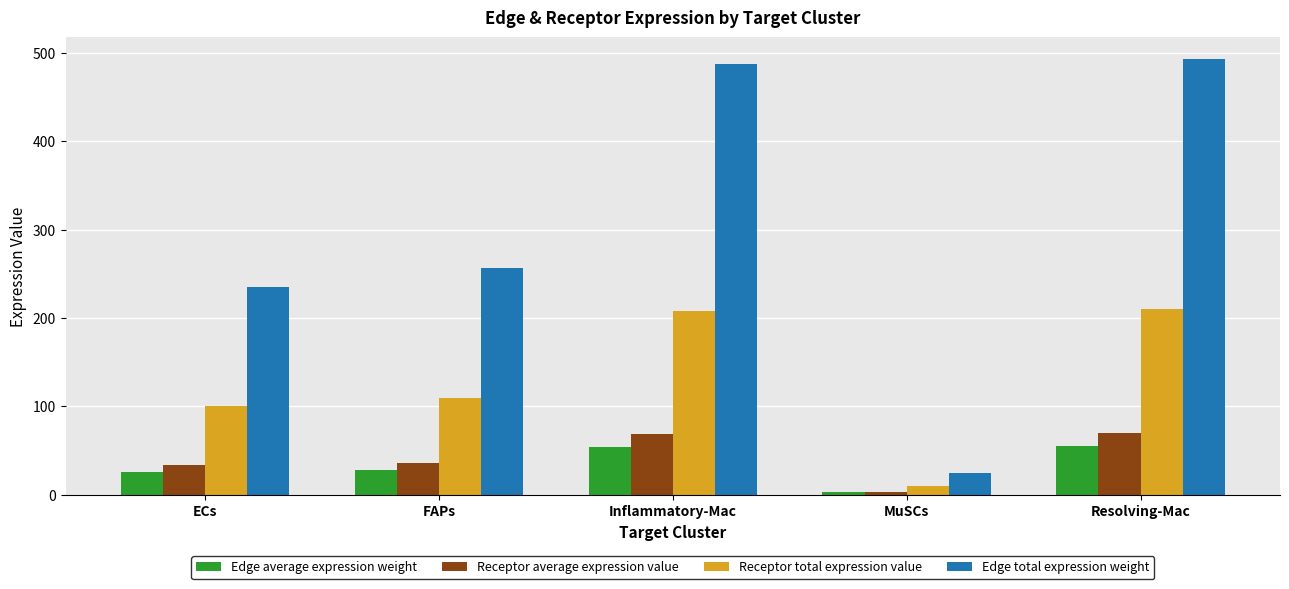

What is the label of the 1st bar from the left?

ECs